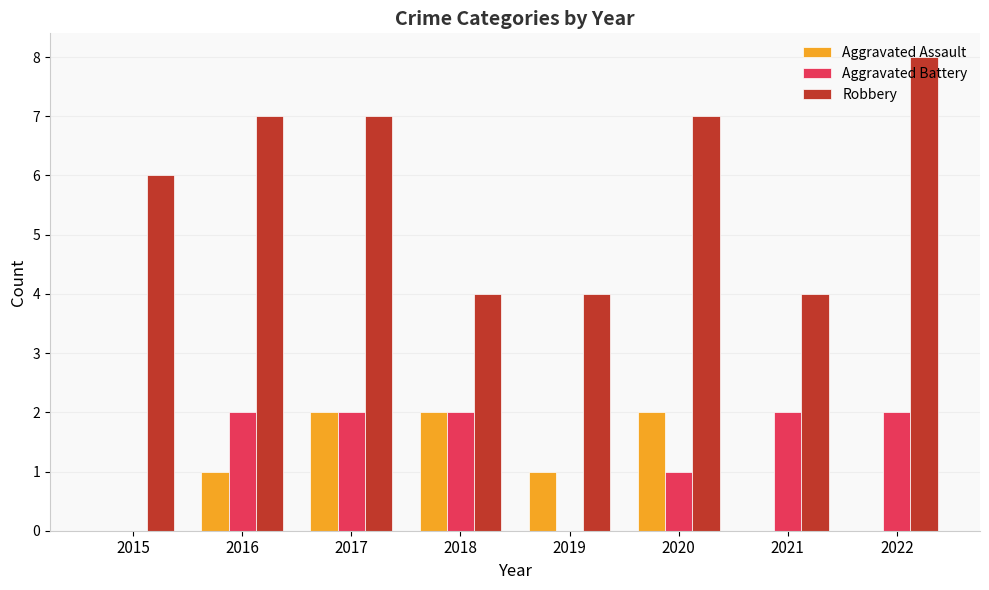

True or false: Robbery has a value of 1 at 2020.

False